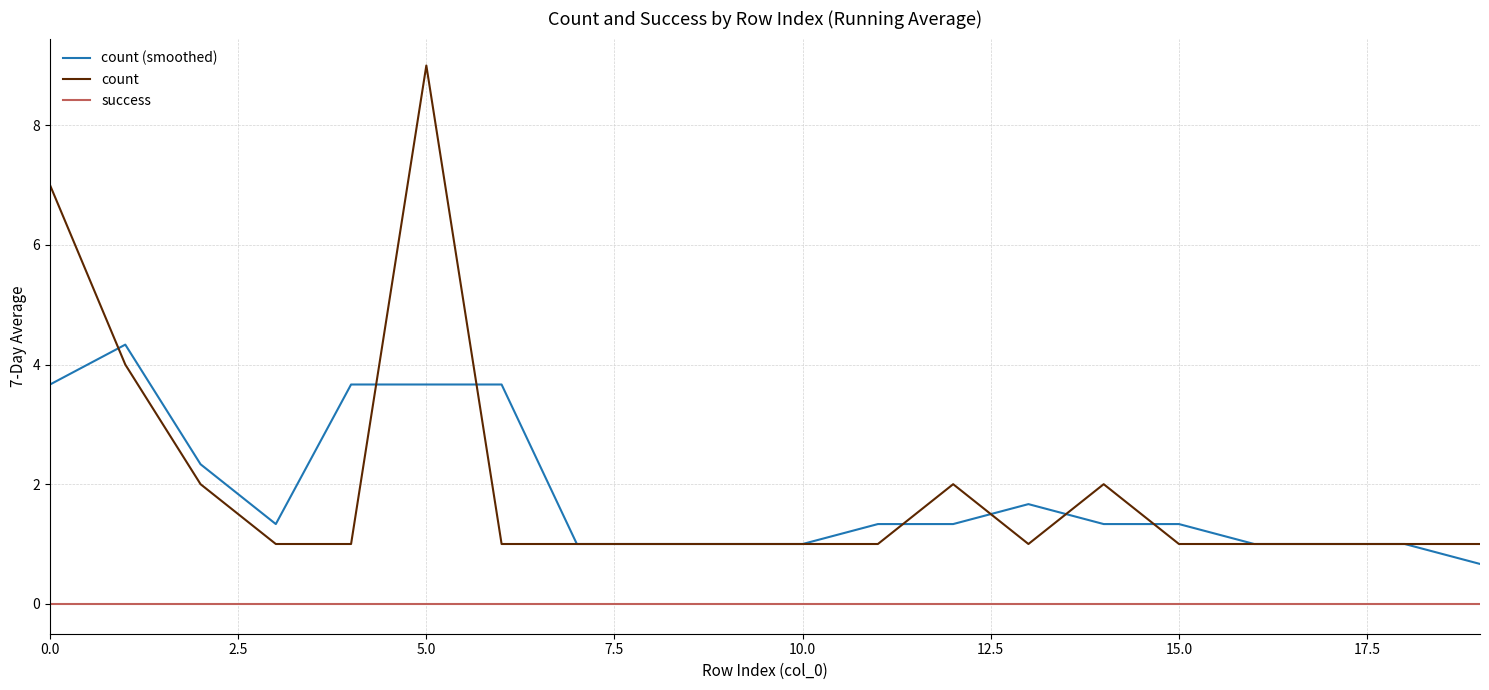

Rank the series by their maximum value, from highest to lowest.

count, count (smoothed), success